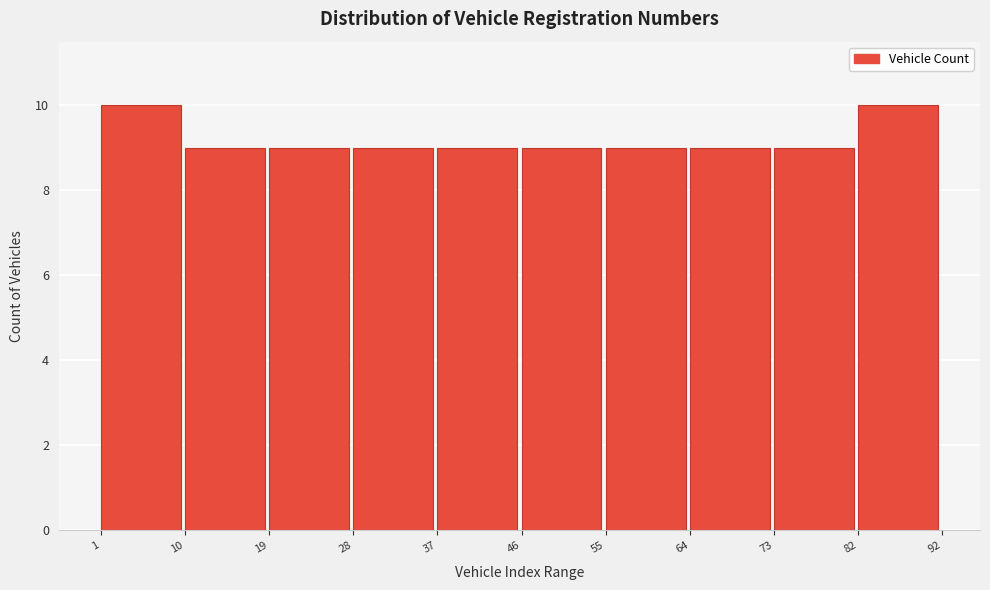

Reading left to right, list every bar in this chart as the range it spans on the x-axis followed by its height. The values are not printed on the chart, so give them approximately, as read against the axis.

1 to 10: 10
10 to 19: 9
19 to 28: 9
28 to 37: 9
37 to 46: 9
46 to 55: 9
55 to 64: 9
64 to 73: 9
73 to 82: 9
82 to 92: 10